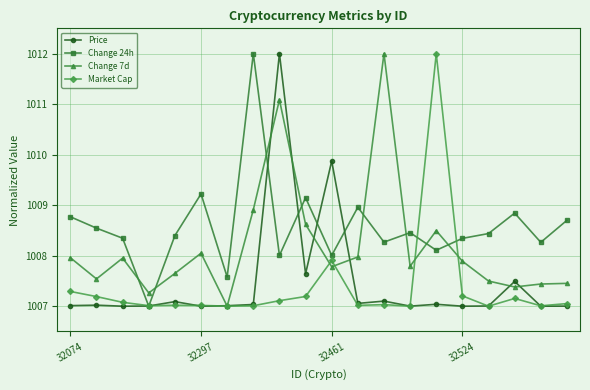

What is the value of the Market Cap point at the 5th from the left?

1007.0